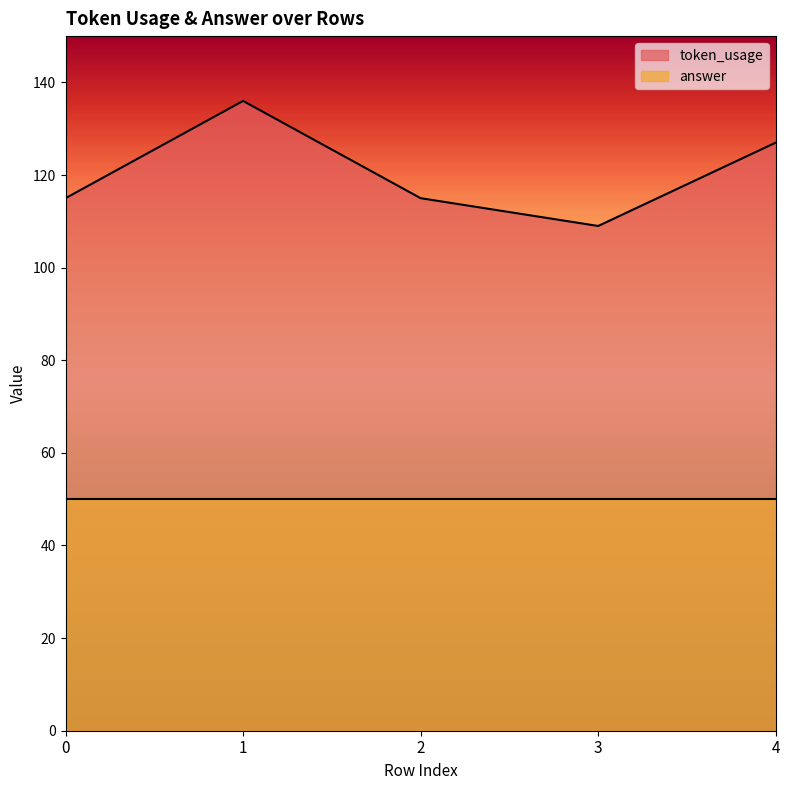

The value at 3 is 109. True or false?

True